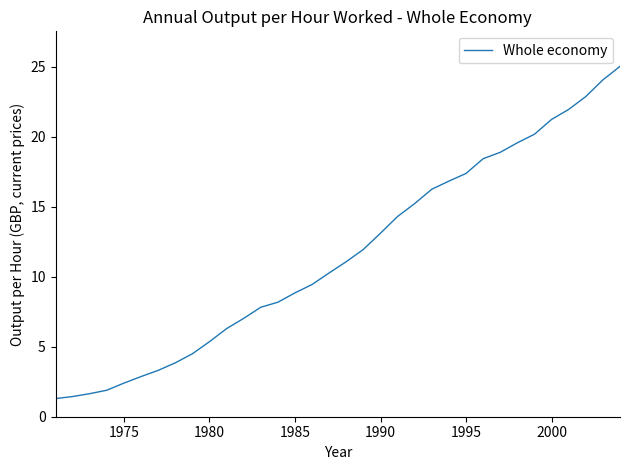

What is the minimum value shown in the chart?

1.3